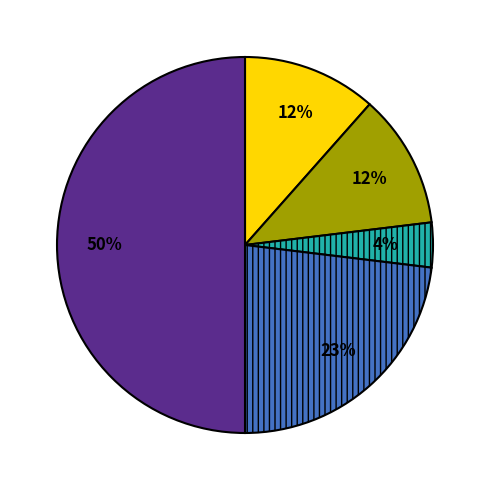

To the nearest percent, what is the difference between the largest and smallest slice percentages?

46%